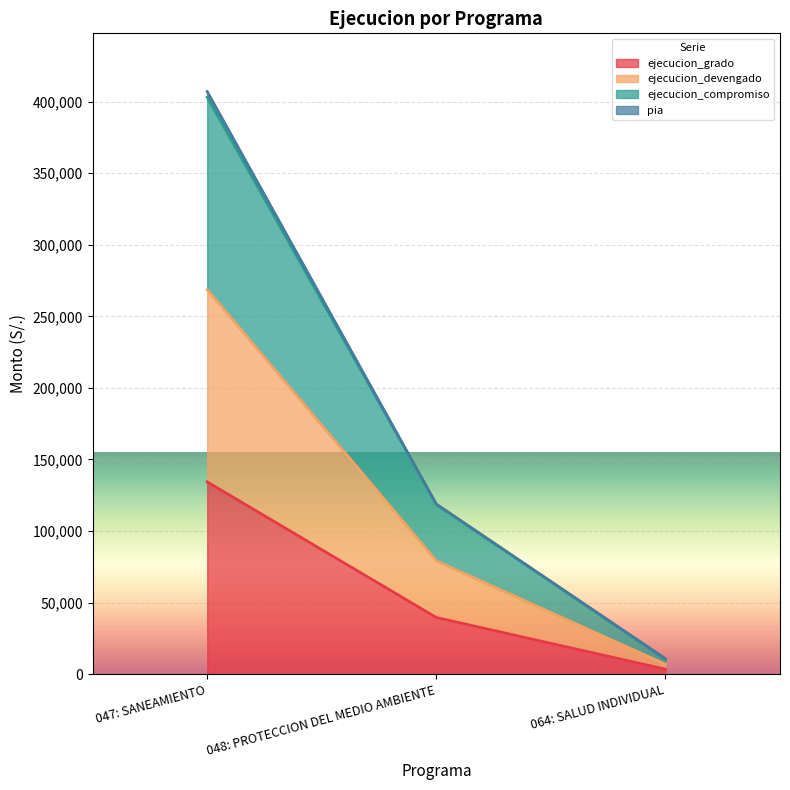

Which series has the largest range (max minus min)?

ejecucion_compromiso